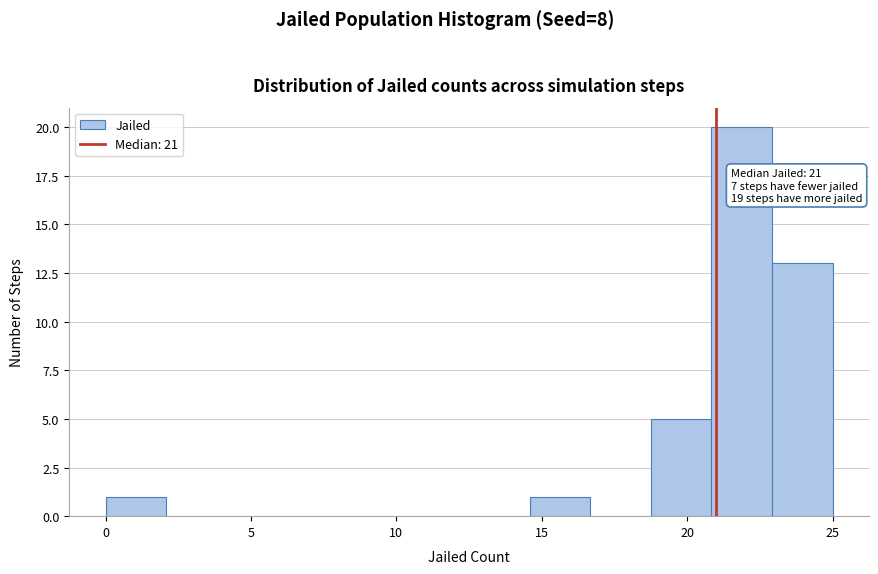

Which range on the x-axis has the tallest bar?

21.0 to 23.0